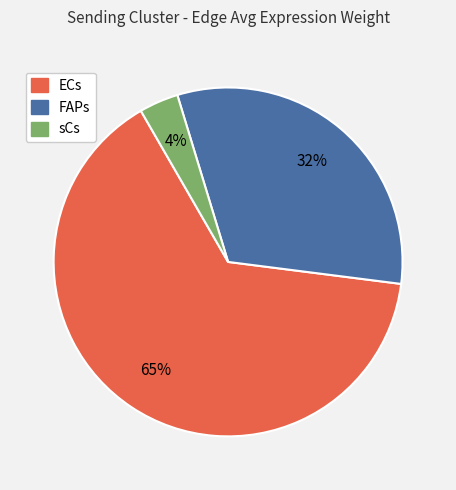

What is the majority slice?

ECs